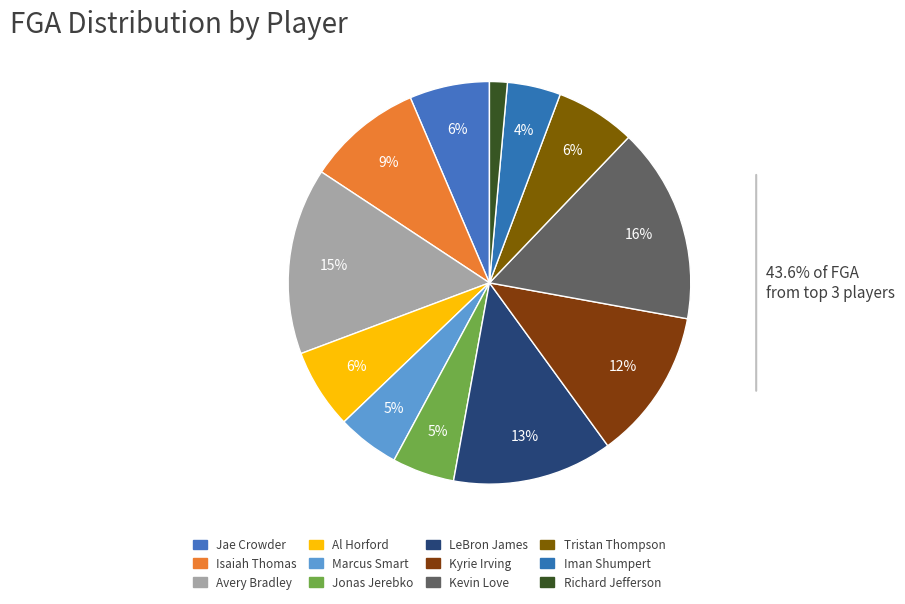

How many slices are in this pie chart?

12